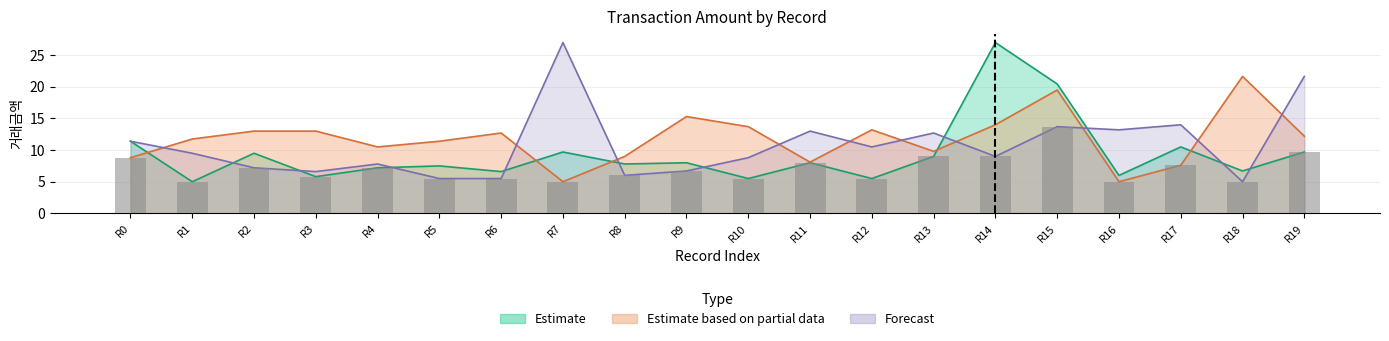

What is the difference between the Estimate based on partial data values at R2 and R5?

1.6